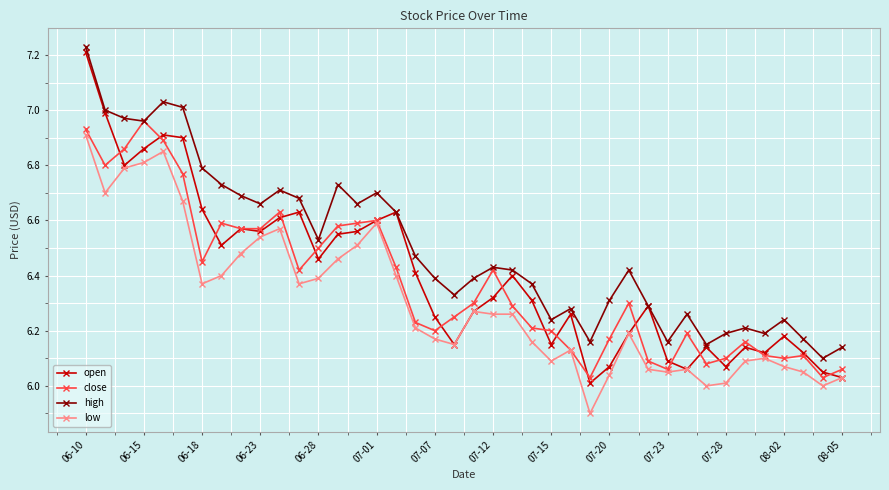

True or false: high and low intersect in this chart.

False